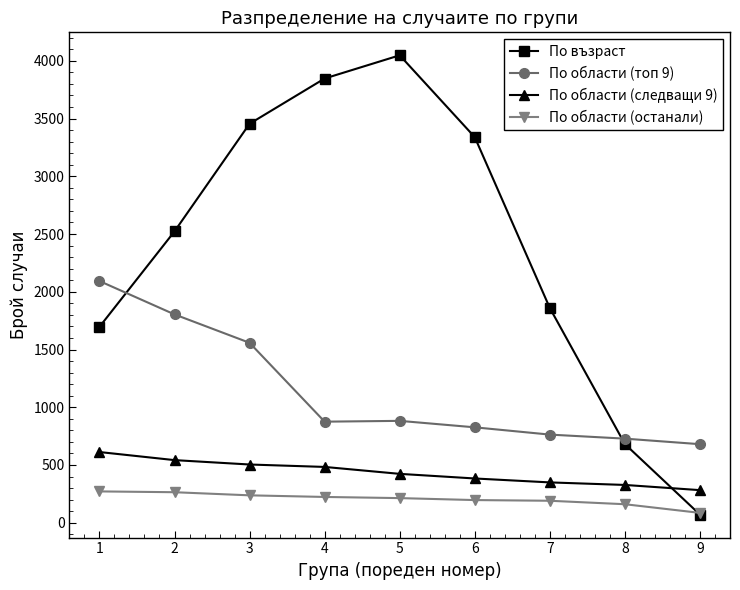

The value of По области (следващи 9) at 1 is 612. True or false?

True